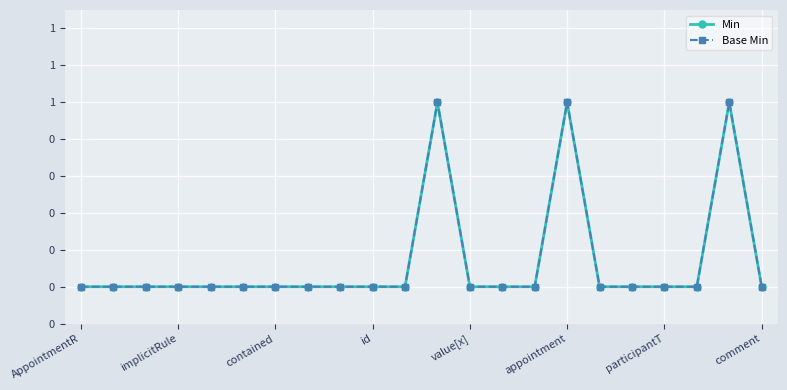

What is the difference between the maximum and minimum values in the Min series?

1